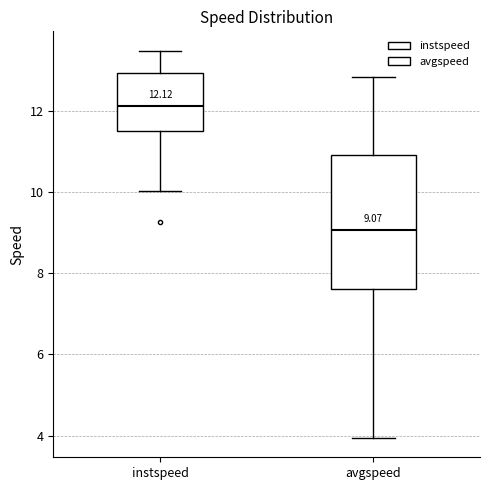

Comparing the boxes themselves (not the whiskers), which one is the tallest?

avgspeed